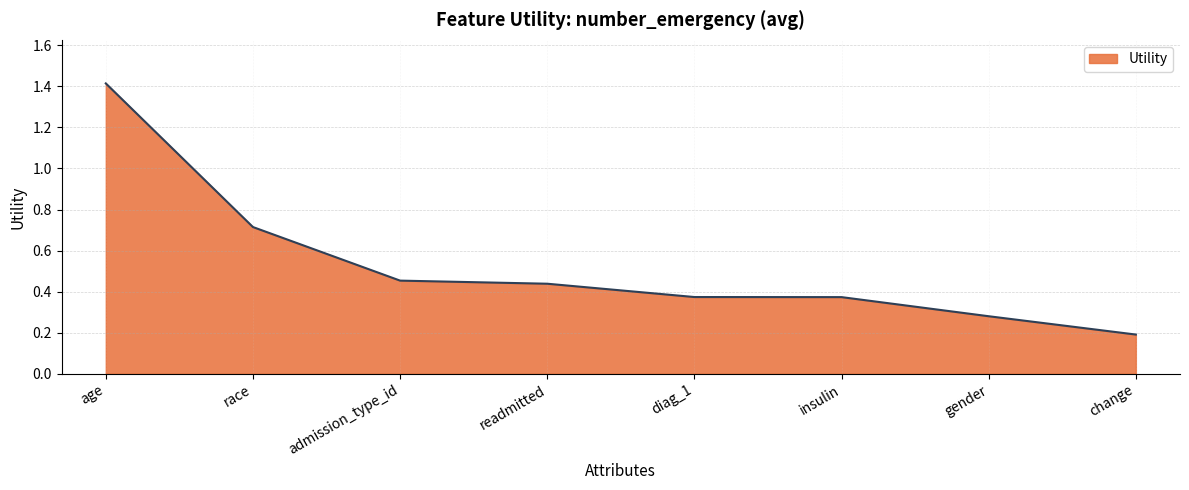

What is the minimum value shown in the chart?

0.2